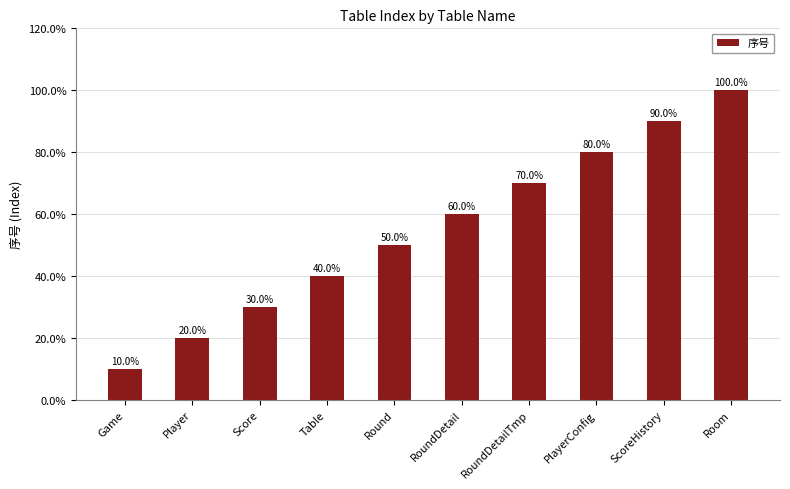

Which has a higher value, RoundDetailTmp or Room?

Room